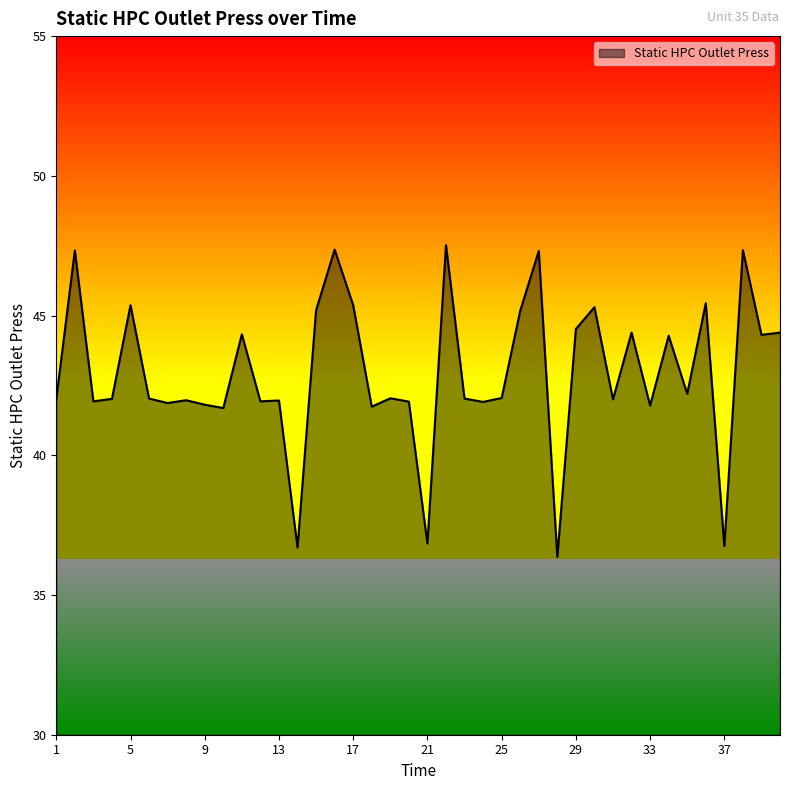

How many series are shown in this chart?

1